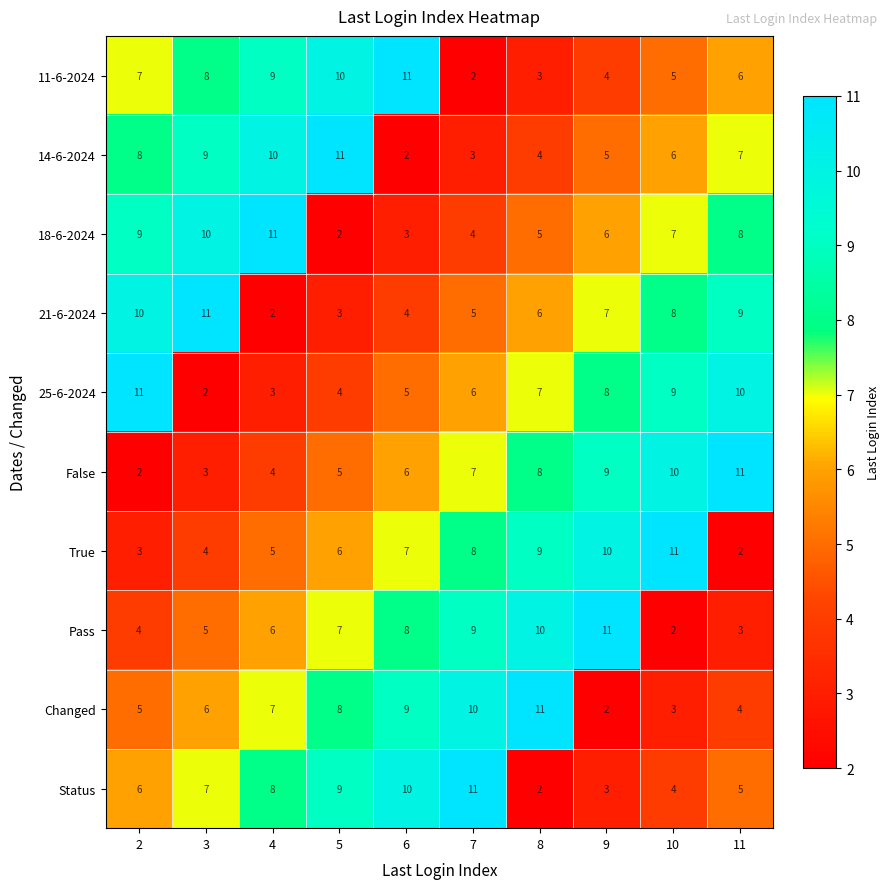

At how many categories does at least one series exceed 5?

10